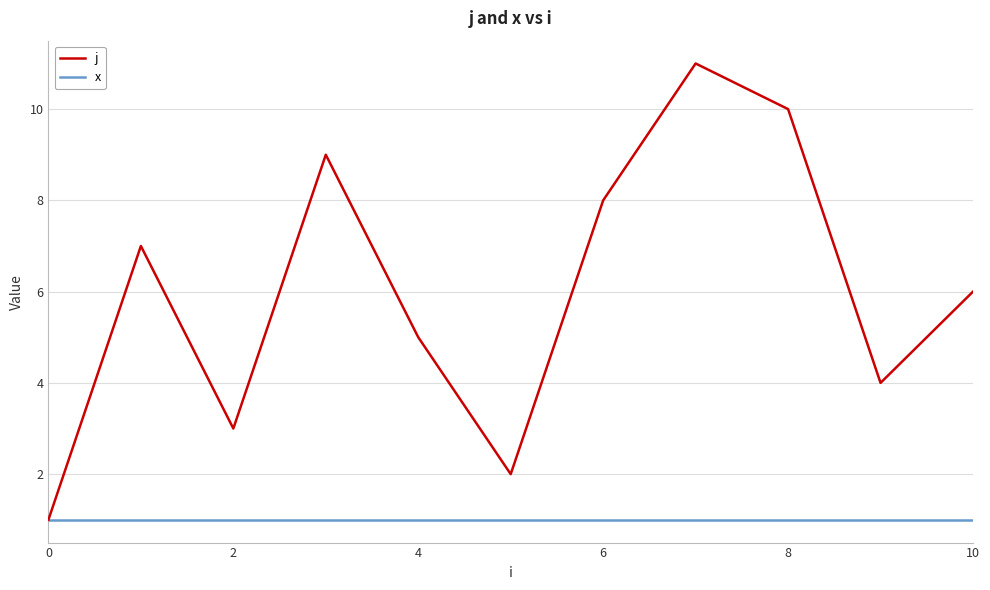

Rank the series by their average value, from highest to lowest.

j, x